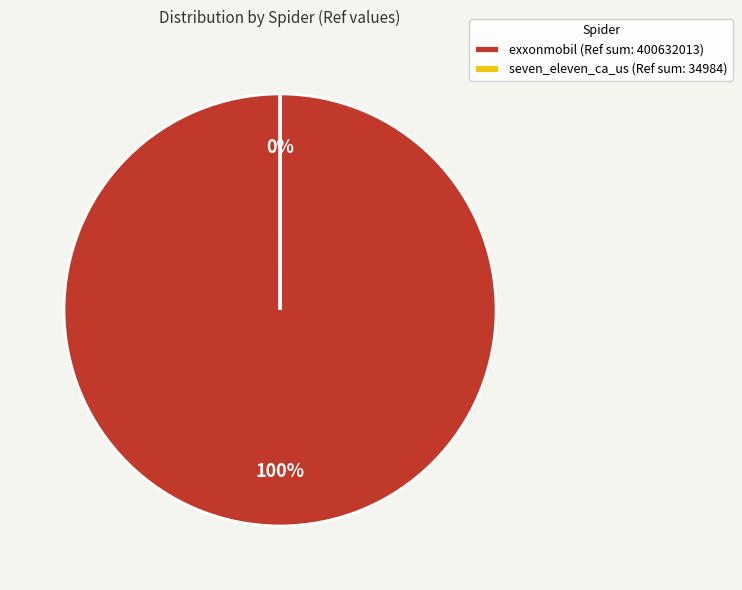

What is the smallest slice in the pie chart?

seven_eleven_ca_us